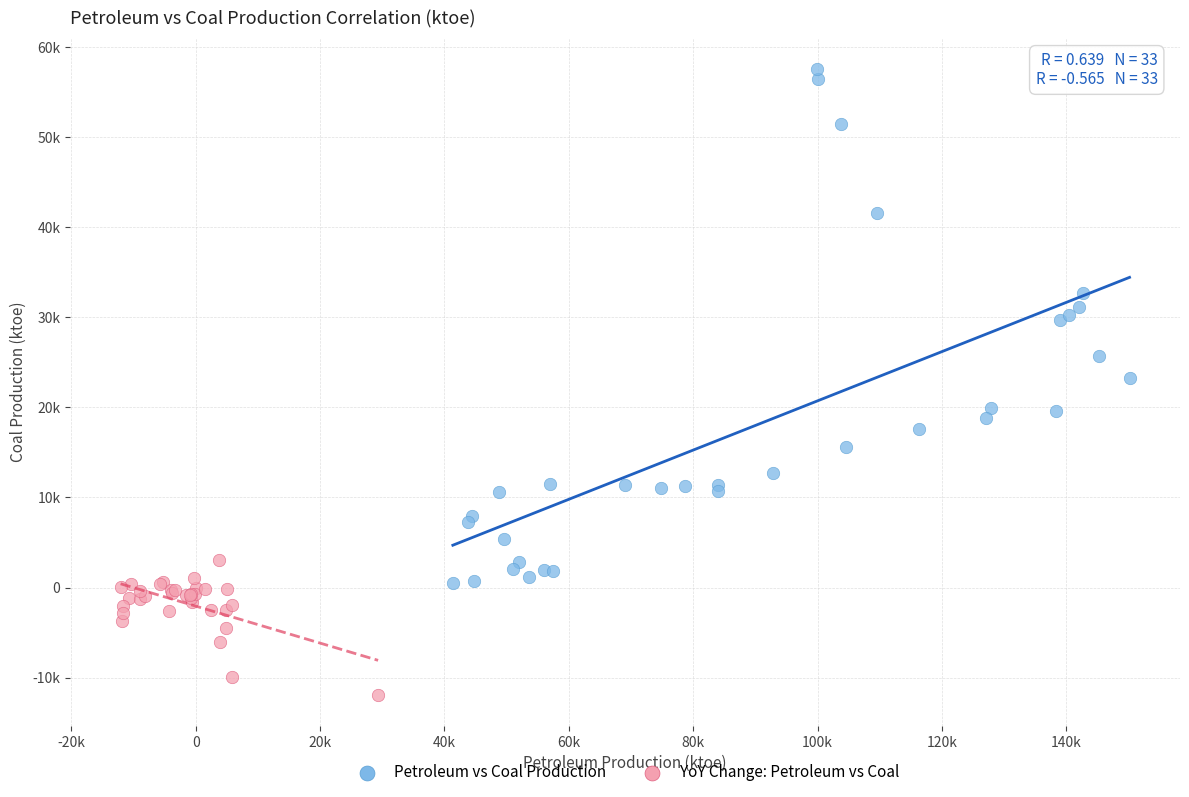

What are all the series names shown in the legend?

Petroleum vs Coal Production, YoY Change: Petroleum vs Coal